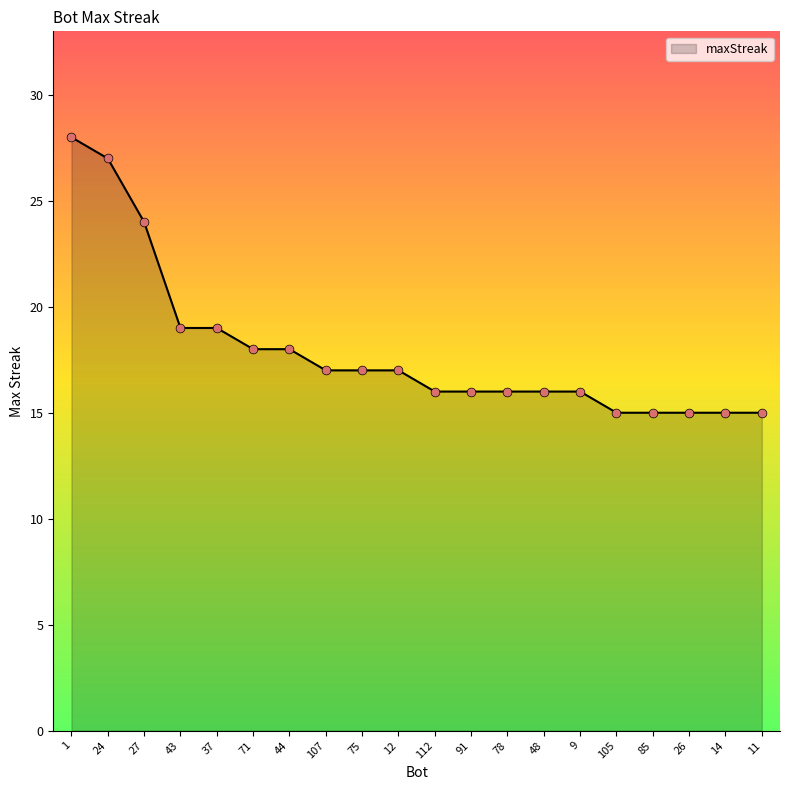

Between 37 and 27, which is larger?

27